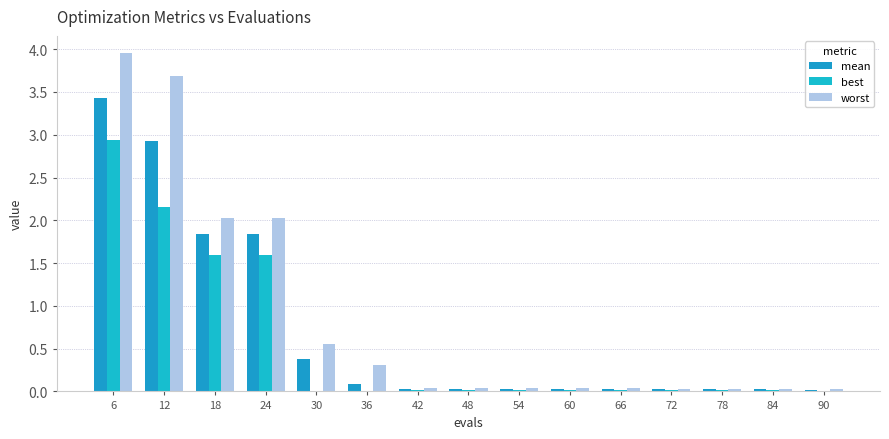

Is it true that best equals 0.0 at 60?

False